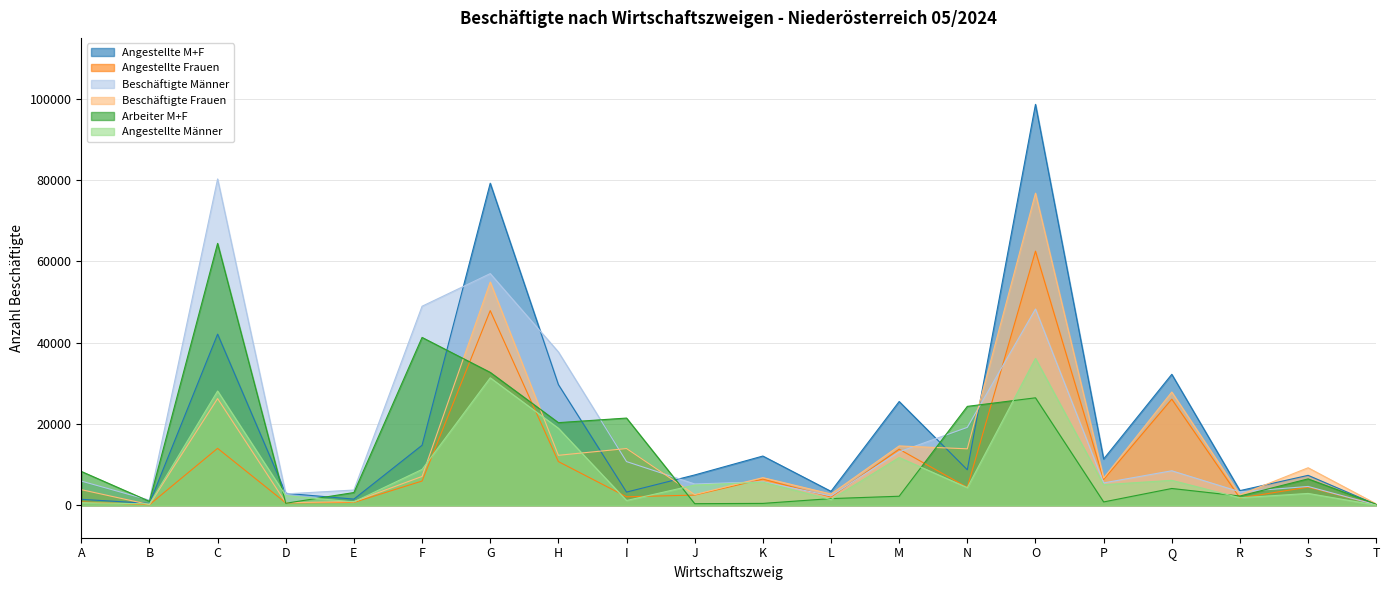

Which has a higher value, N or K?

K